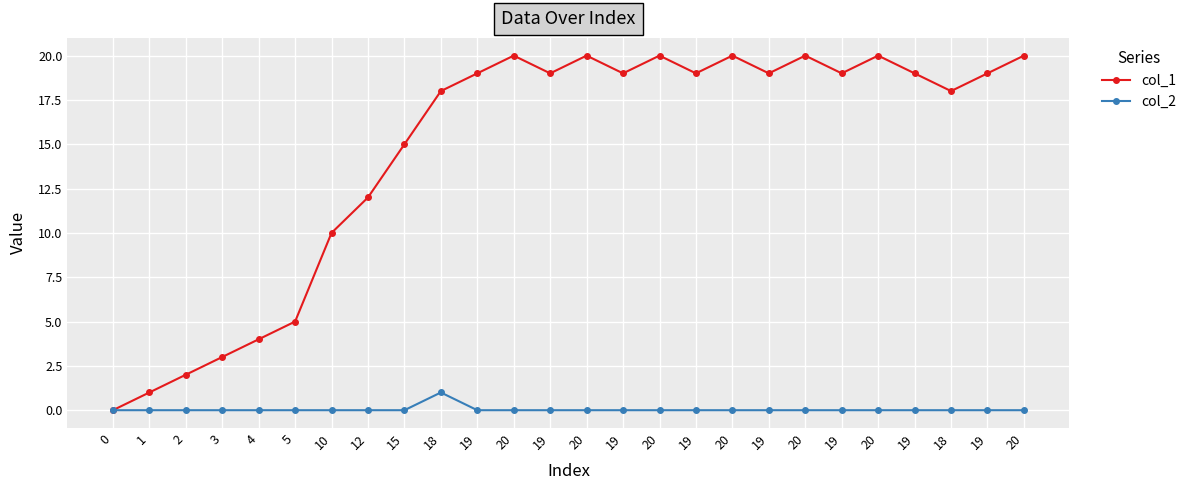

How many data points does each series have?

26